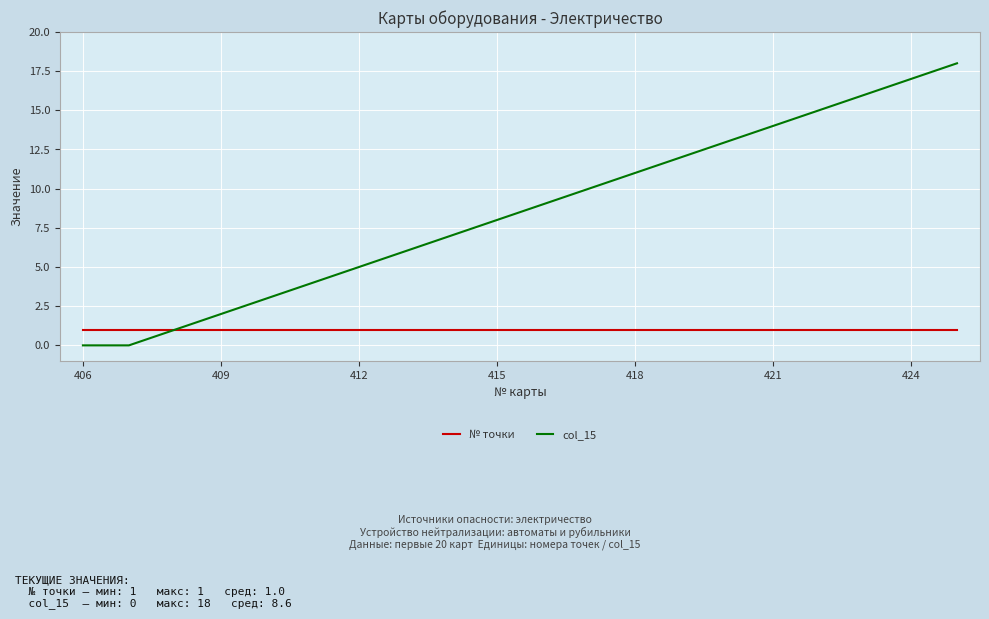

Which series has the widest spread of values?

col_15